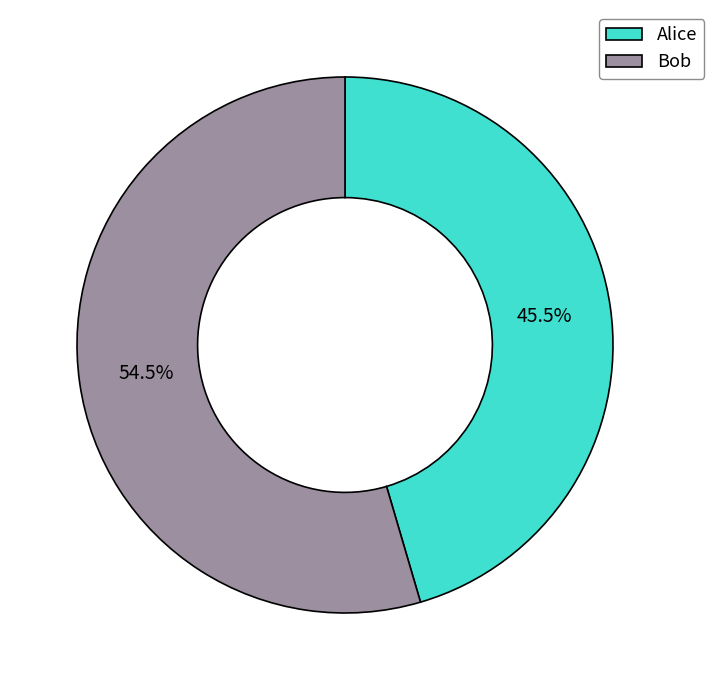

Does Alice account for over 50% of the chart?

No